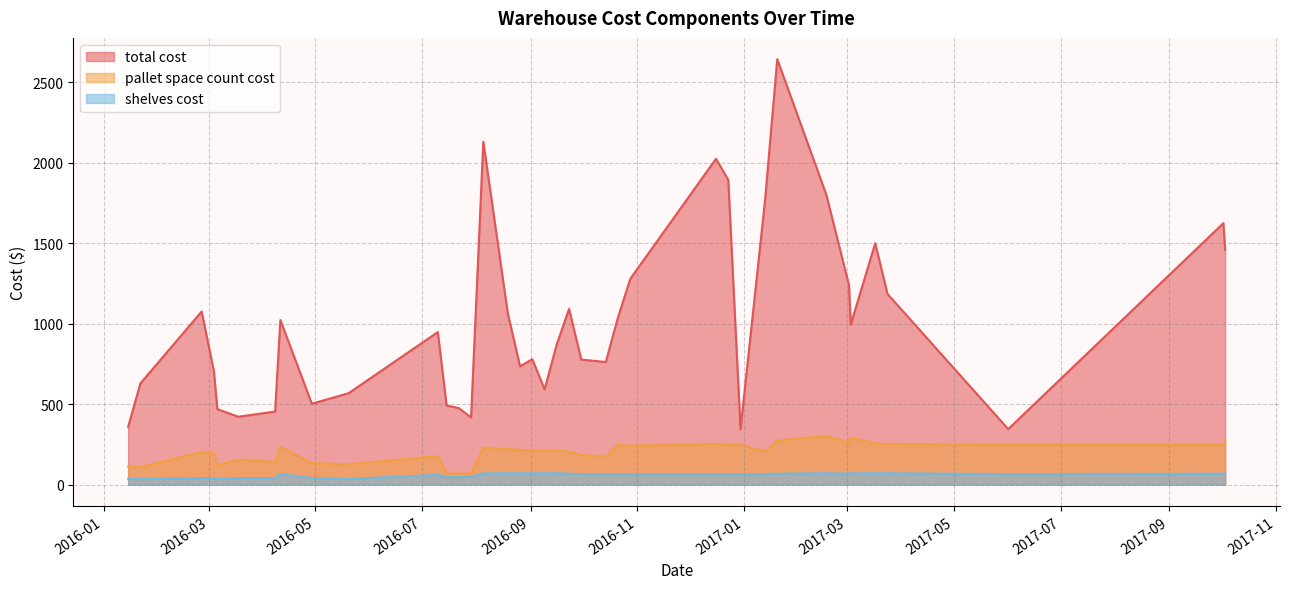

What is the difference between the maximum and minimum values in the shelves cost series?

35.0